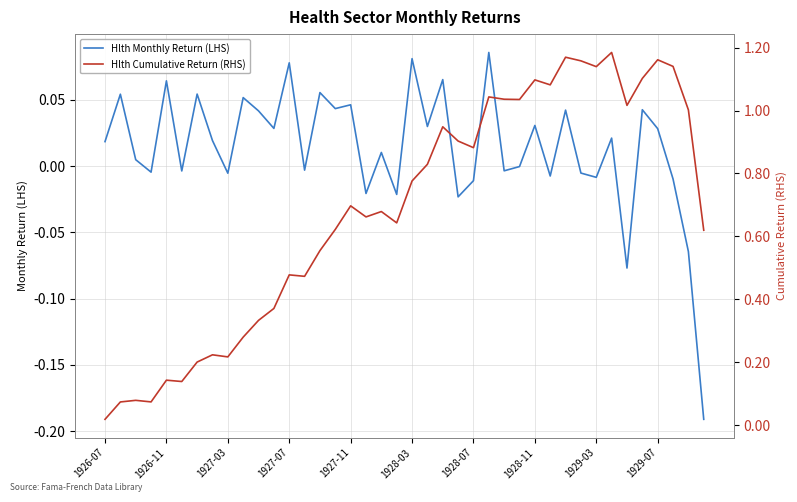

Is this an area chart (filled region under the line)?

No